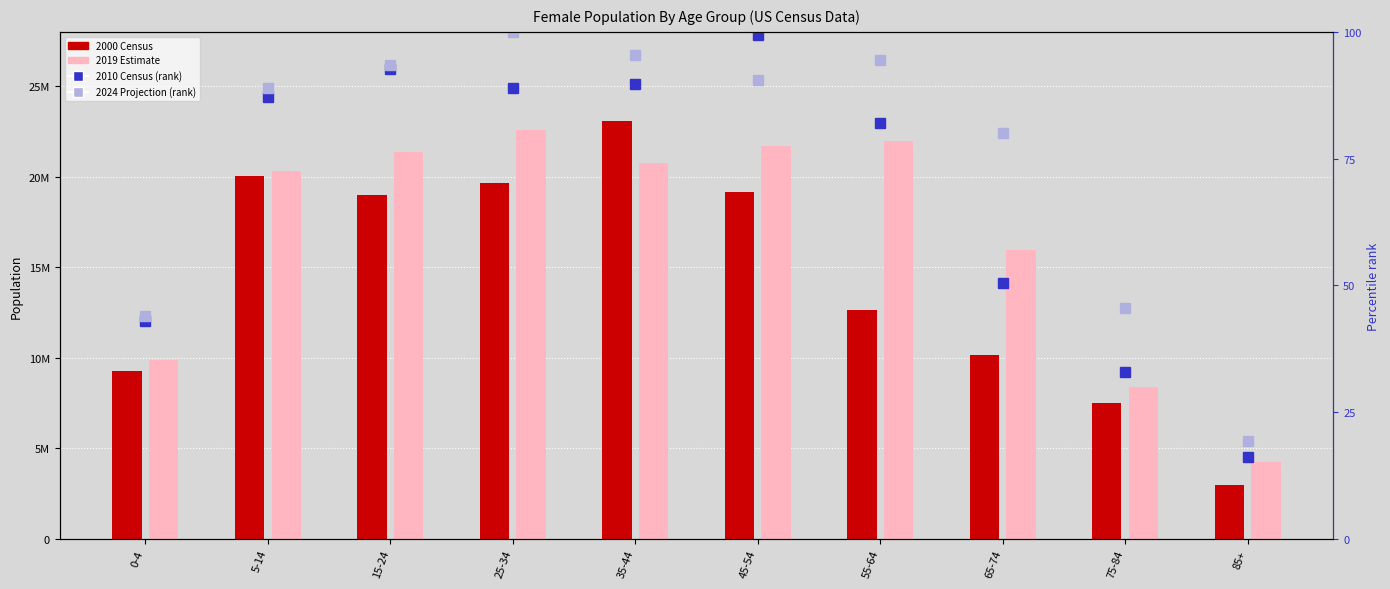

Which series has the largest range (max minus min)?

2000 Census